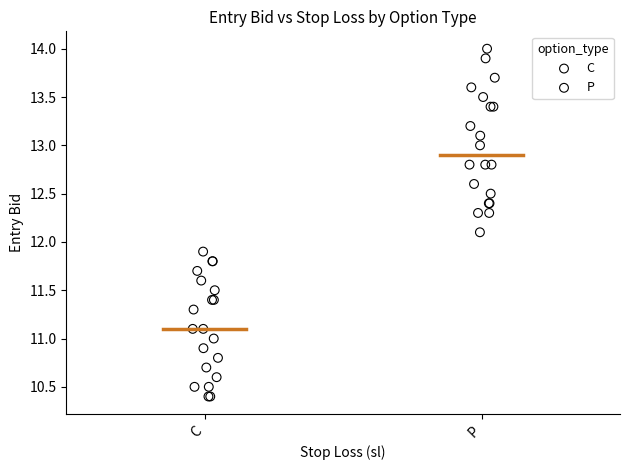

What are all the series names shown in the legend?

C, P